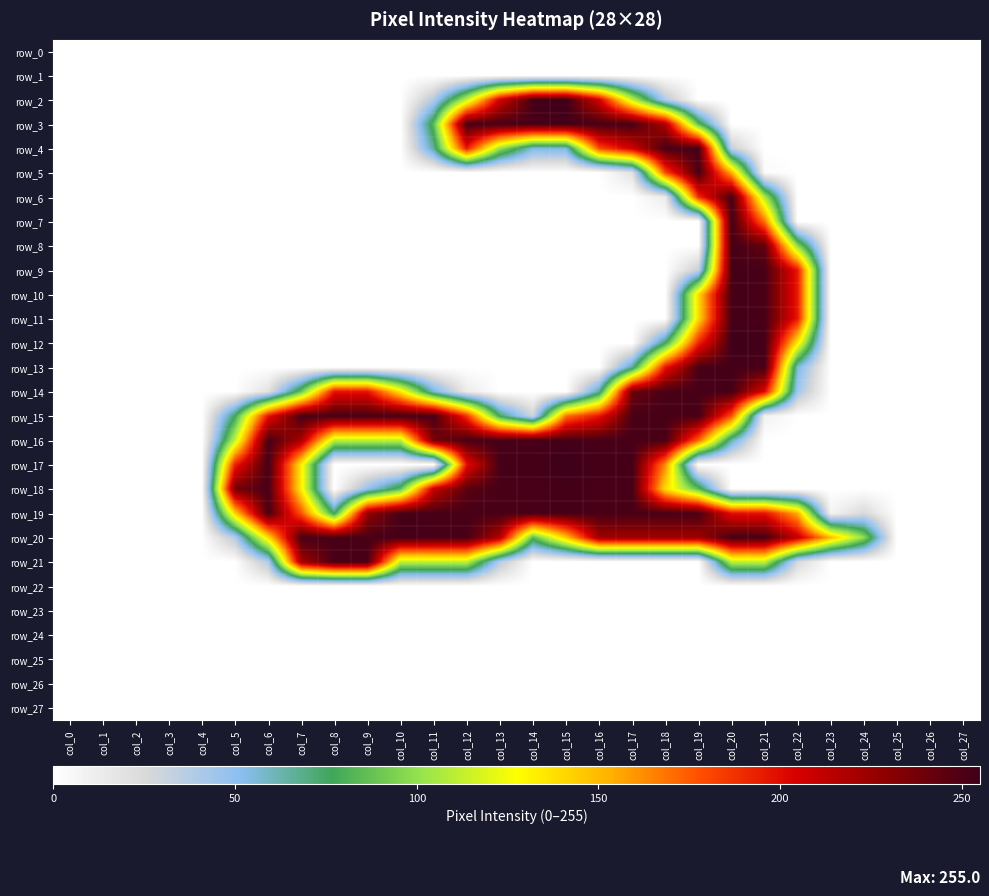

Which category has the lowest value across all series?

col_0